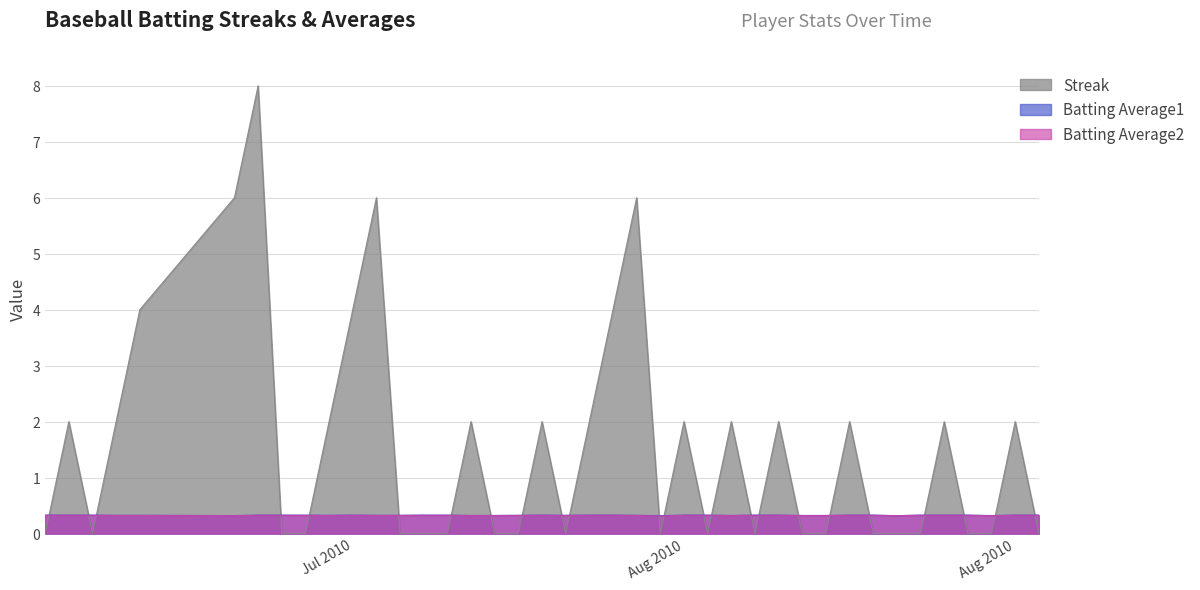

Reading left to right, extract all data points from this chart.

Streak: 0.0	2.0	0.0	2.0	4.0	6.0	8.0	0.0	0.0	2.0	4.0	6.0	0.0	0.0	0.0	2.0	0.0	0.0	2.0	0.0	2.0	4.0	6.0	0.0	2.0	0.0	2.0	0.0	2.0	0.0	0.0	2.0	0.0	0.0	0.0	2.0	0.0	0.0	2.0	0.0
Batting Average1: 0.3	0.3	0.3	0.3	0.3	0.3	0.3	0.3	0.3	0.3	0.3	0.3	0.3	0.3	0.3	0.3	0.3	0.3	0.3	0.3	0.3	0.3	0.3	0.3	0.3	0.3	0.3	0.3	0.3	0.3	0.3	0.3	0.3	0.3	0.3	0.3	0.3	0.3	0.3	0.3
Batting Average2: 0.3	0.3	0.3	0.3	0.3	0.3	0.3	0.3	0.3	0.3	0.3	0.3	0.3	0.3	0.3	0.3	0.3	0.3	0.3	0.3	0.3	0.3	0.3	0.3	0.3	0.3	0.3	0.3	0.3	0.3	0.3	0.3	0.3	0.3	0.3	0.3	0.3	0.3	0.3	0.3